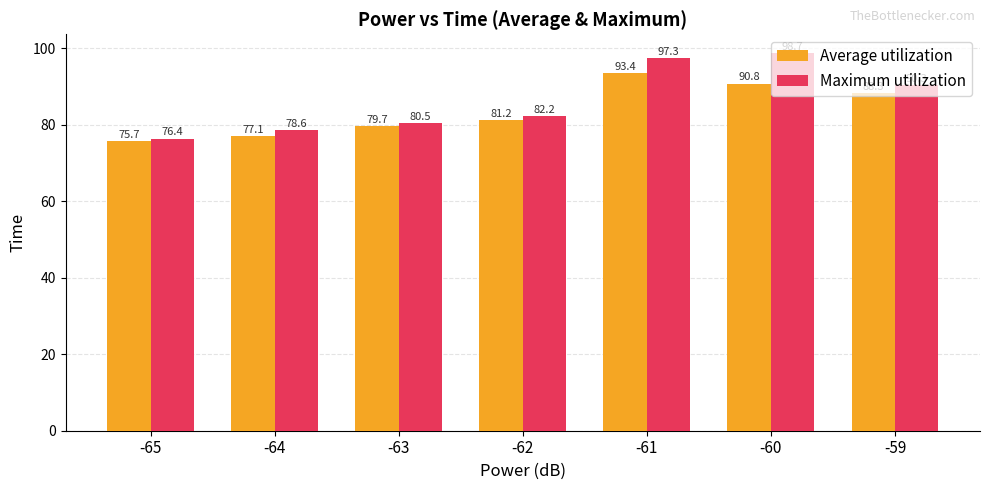

List the series in order of their peak value, lowest first.

Average utilization, Maximum utilization